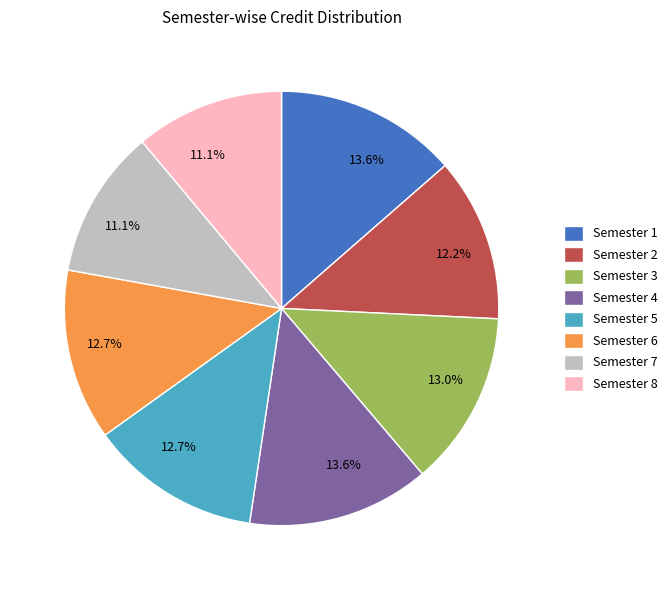

Count the number of slices in the pie.

8